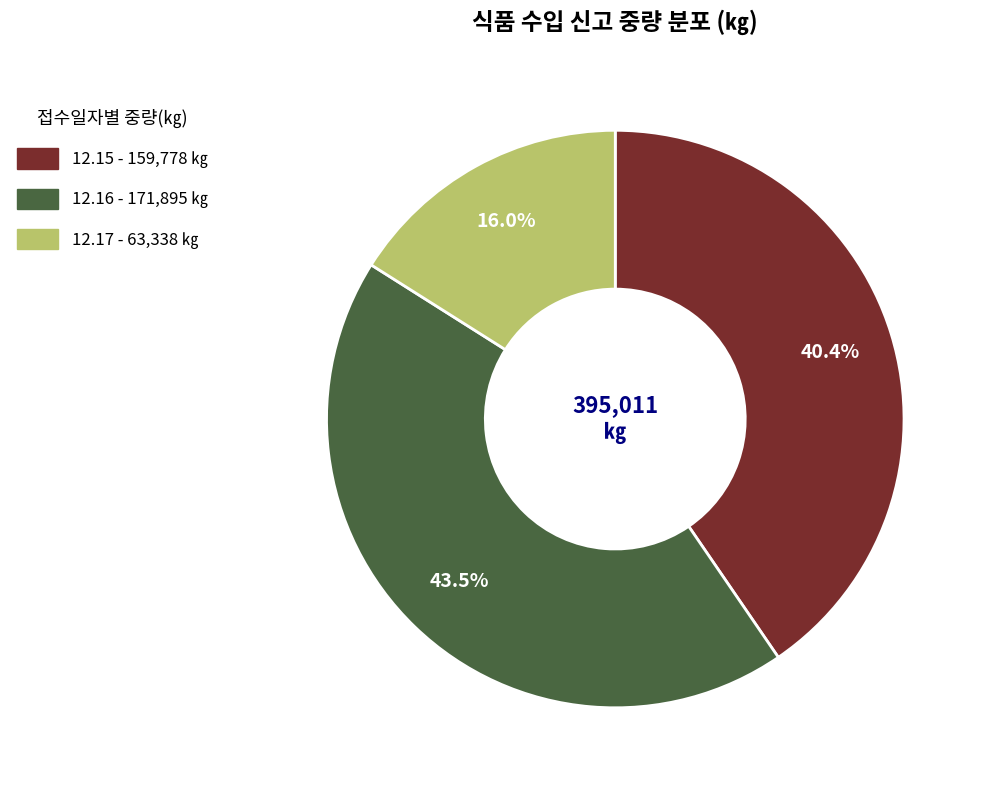

Is there a majority slice in this chart?

No